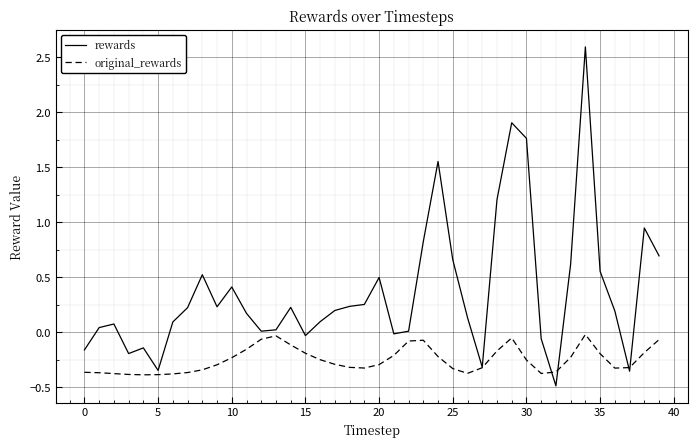

Which series has the largest total across all categories?

rewards